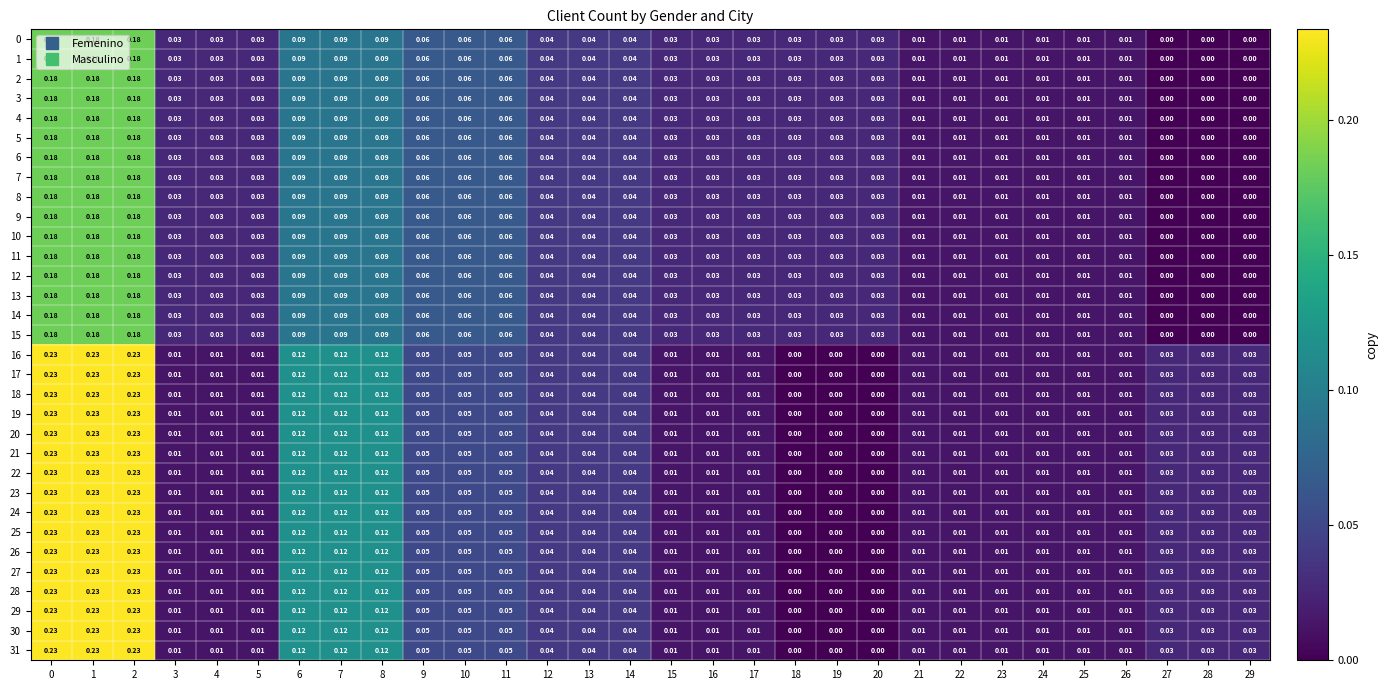

Rank the series by their maximum value, from highest to lowest.

16, 17, 18, 19, 20, 21, 22, 23, 24, 25, 26, 27, 28, 29, 30, 31, 0, 1, 2, 3, 4, 5, 6, 7, 8, 9, 10, 11, 12, 13, 14, 15